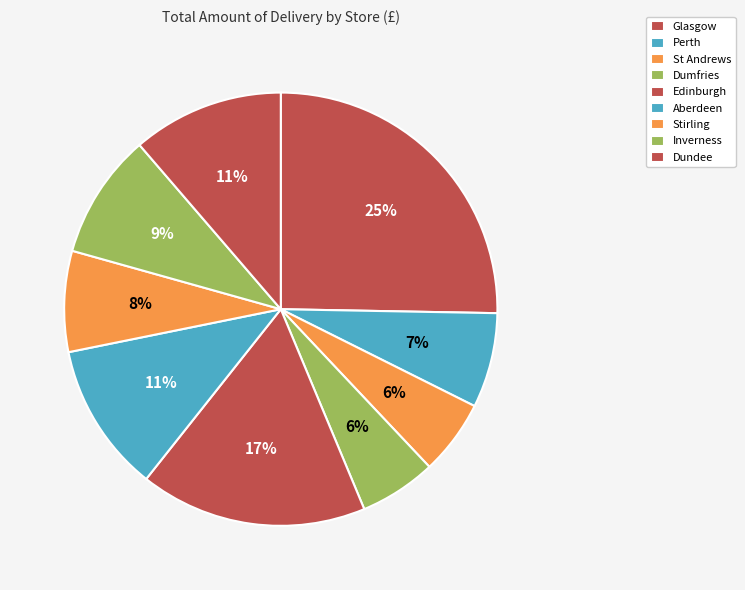

To the nearest percent, what portion does St Andrews represent?

6%